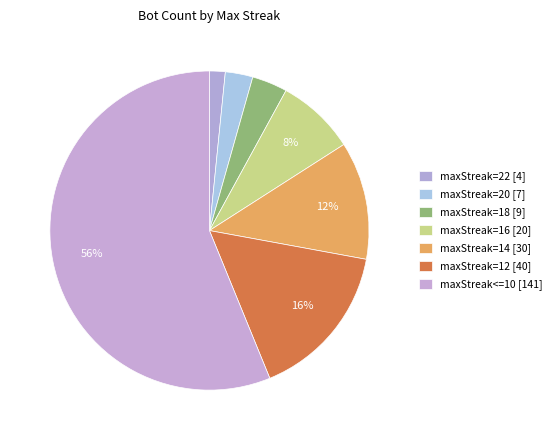

To the nearest percent, what is the average slice percentage?

14%